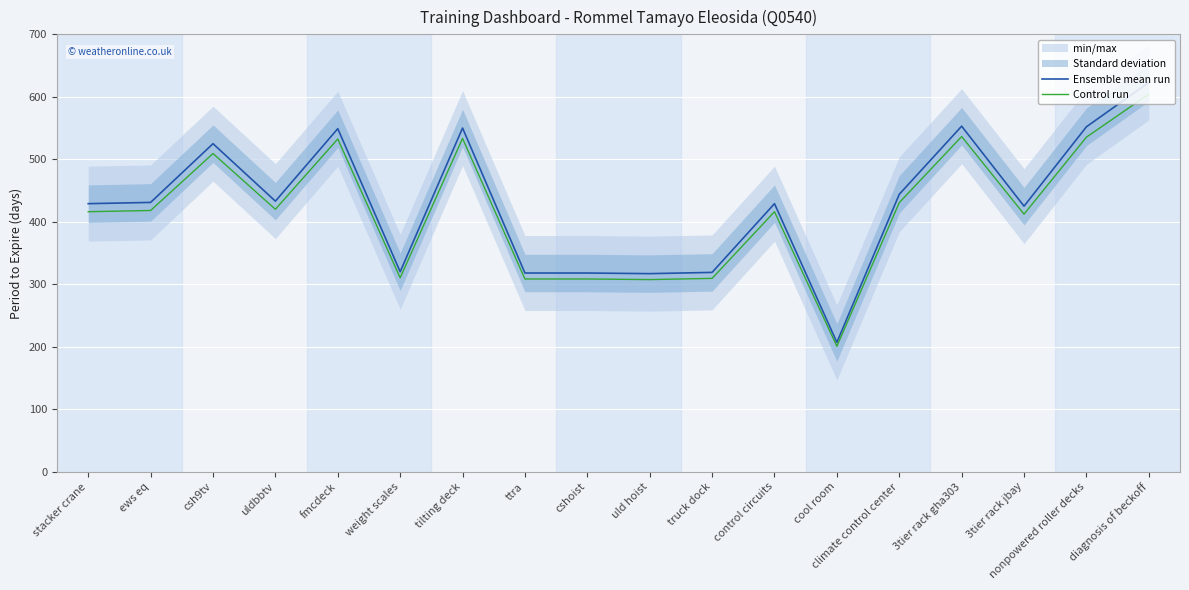

What position from the left is ttra?

8